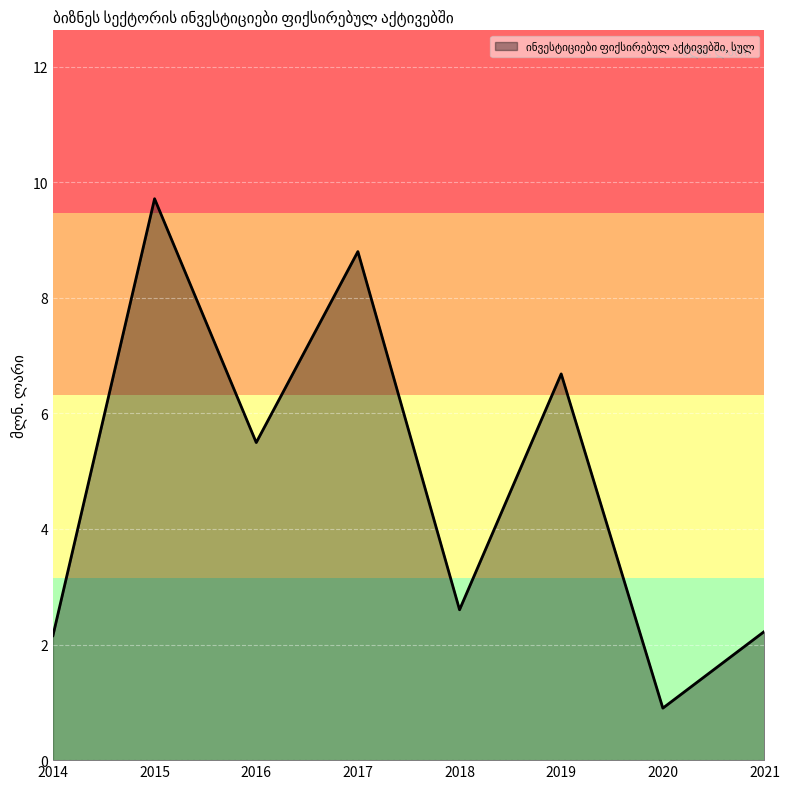

The chart shows a value of 5.5 at 2016. True or false?

True